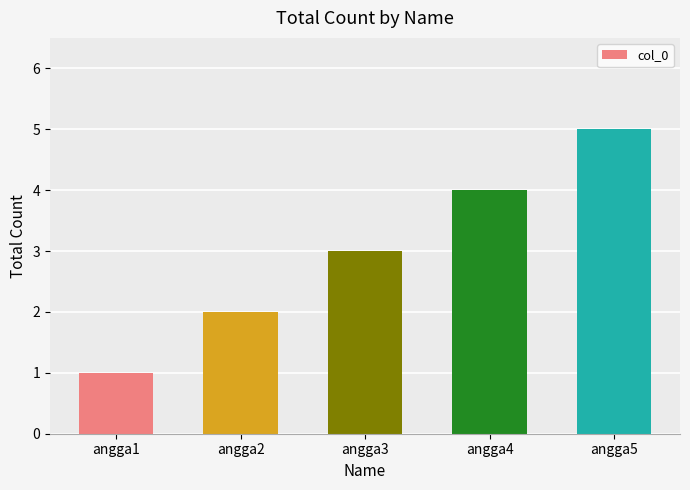

Is it true that the value at angga3 is 1?

False